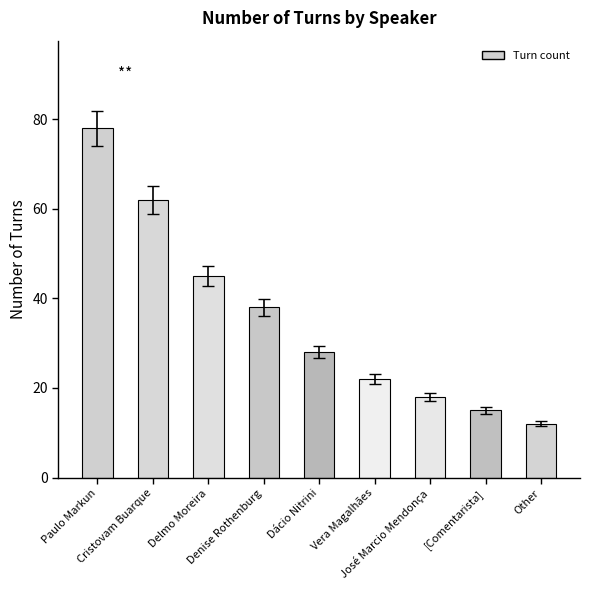

Reading left to right, what are all the values shown in this chart?

Paulo Markun=78	Cristovam Buarque=62	Delmo Moreira=45	Denise Rothenburg=38	Dácio Nitrini=28	Vera Magalhães=22	José Marcio Mendonça=18	[Comentarista]=15	Other=12